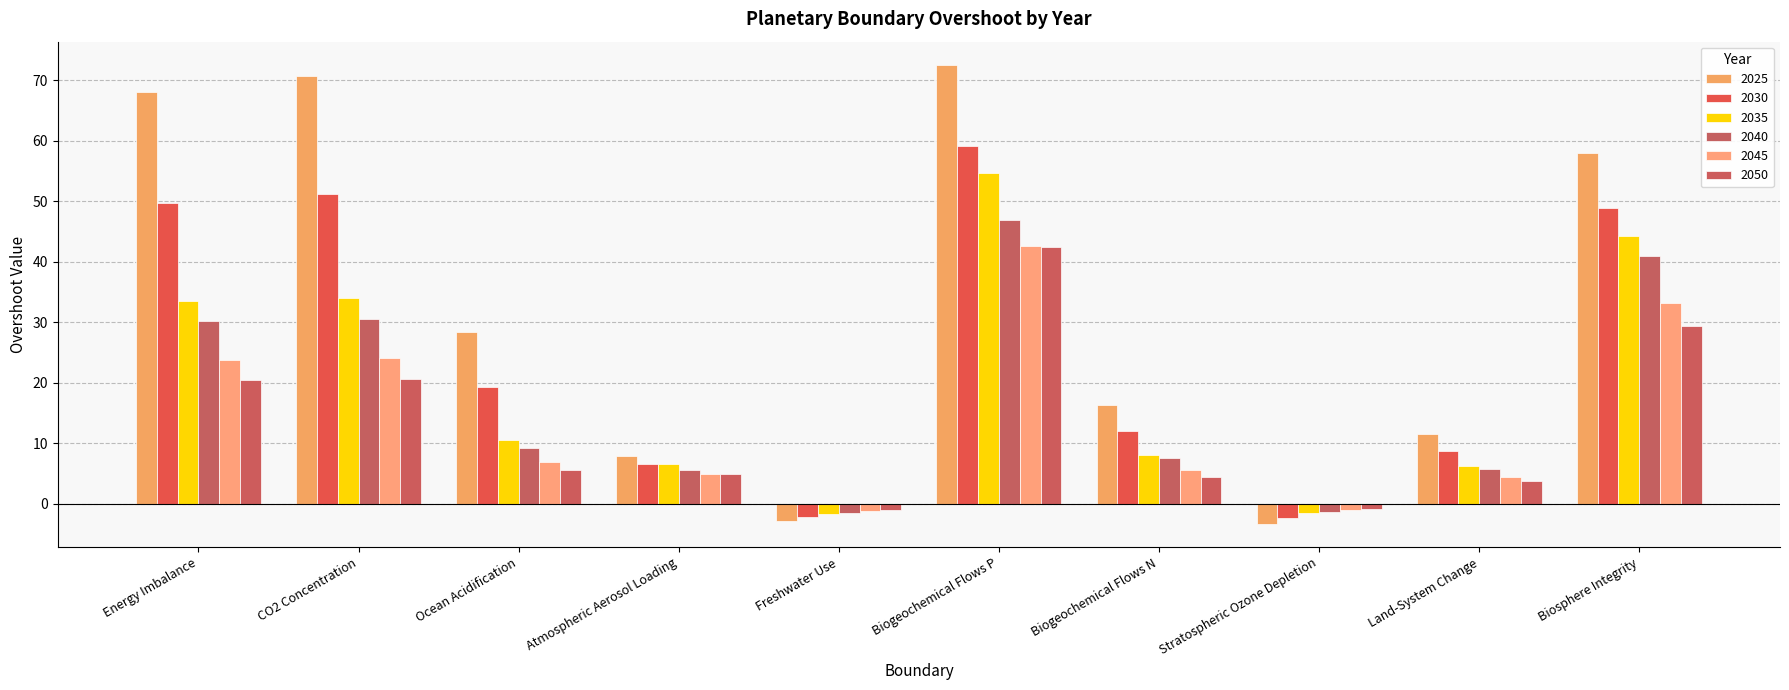

The 2050 series shows 62.0 at Biogeochemical Flows P. True or false?

False